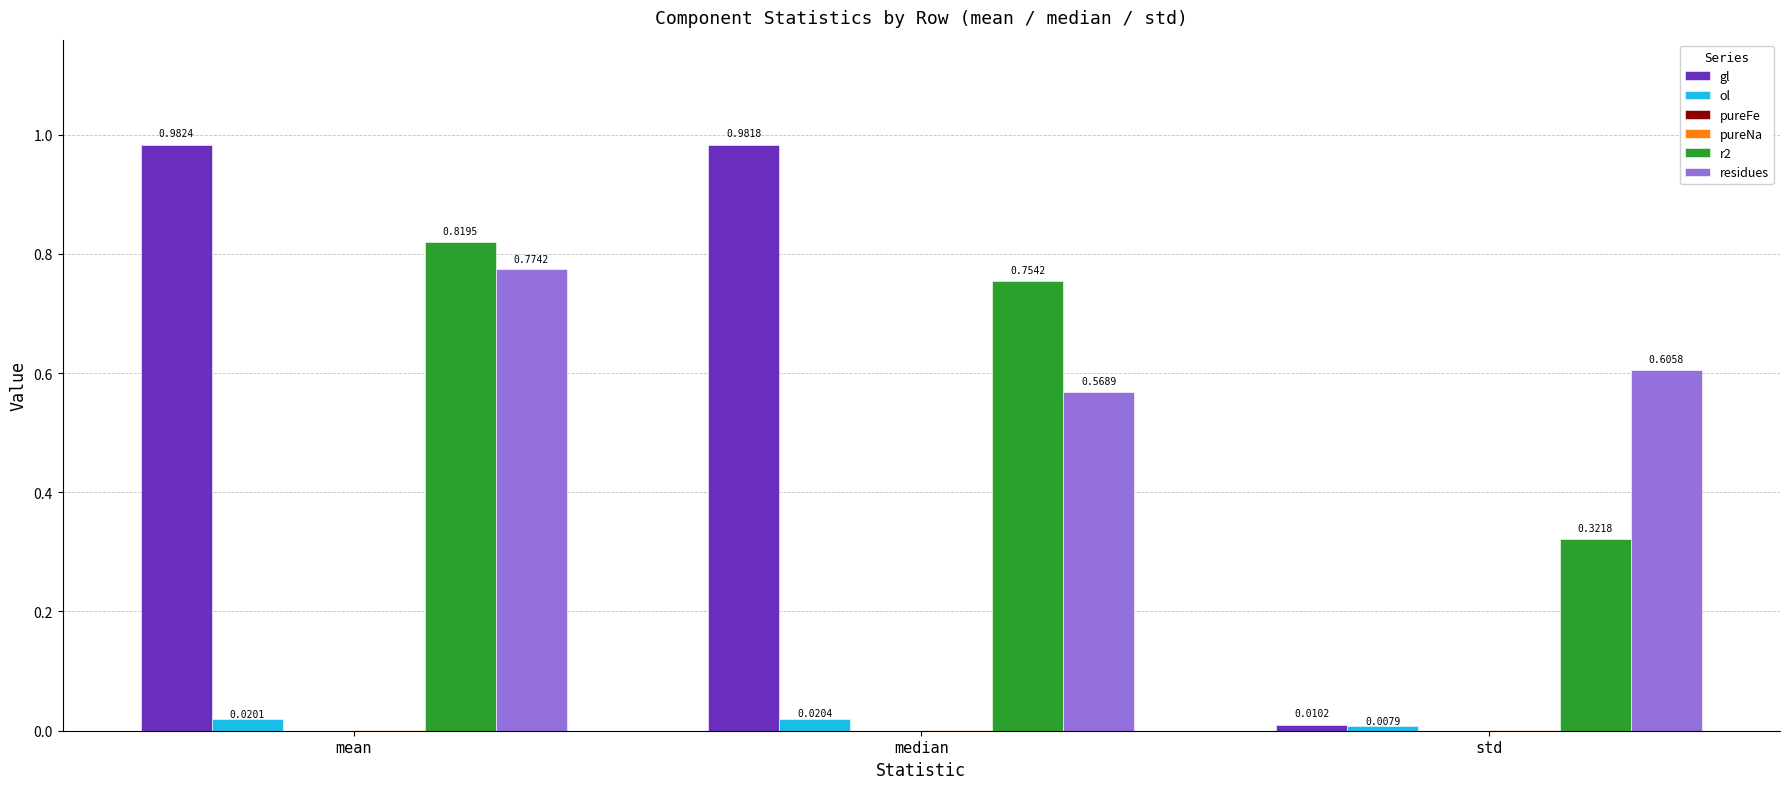

Between mean and std, which series saw the biggest shift?

gl